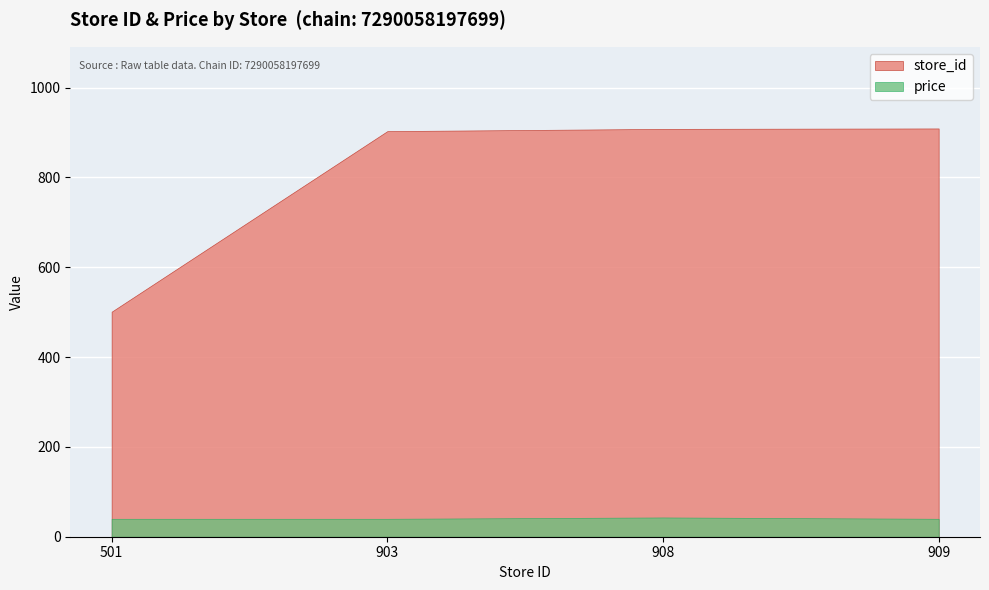

Count the price values in the range 39 to 42.

3